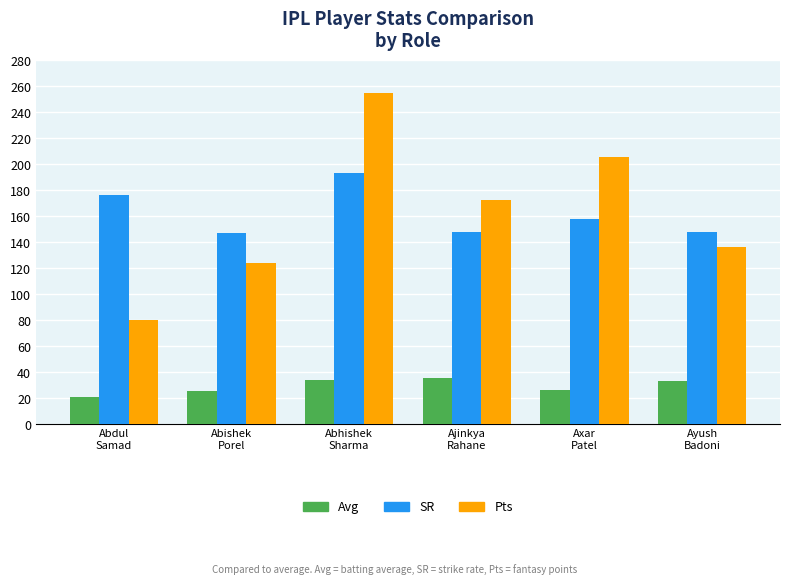

What is the sum of all SR values?

969.9